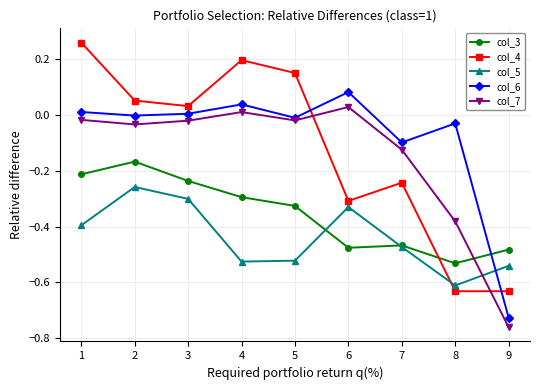

List the series in order of their peak value, highest first.

col_4, col_6, col_7, col_3, col_5